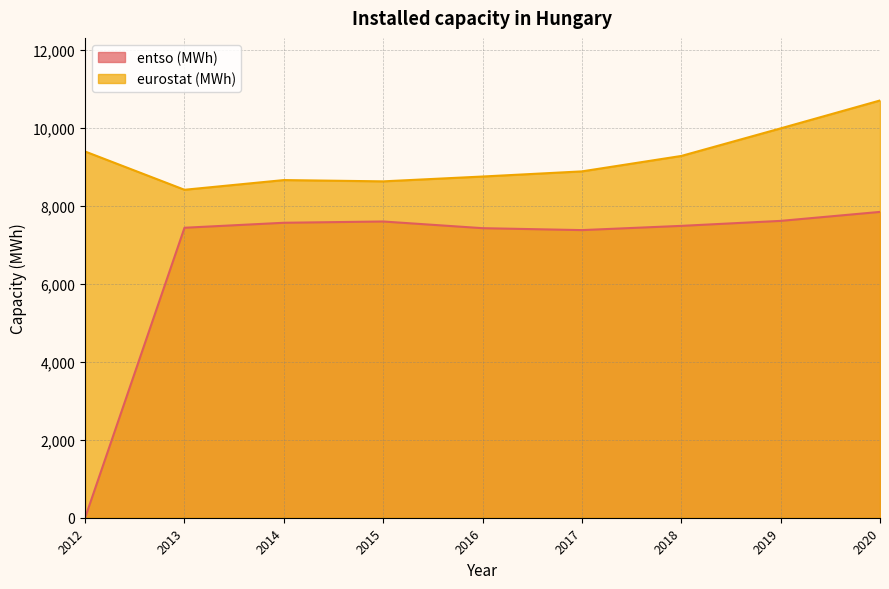

What are all the series names shown in the legend?

entso (MWh), eurostat (MWh)